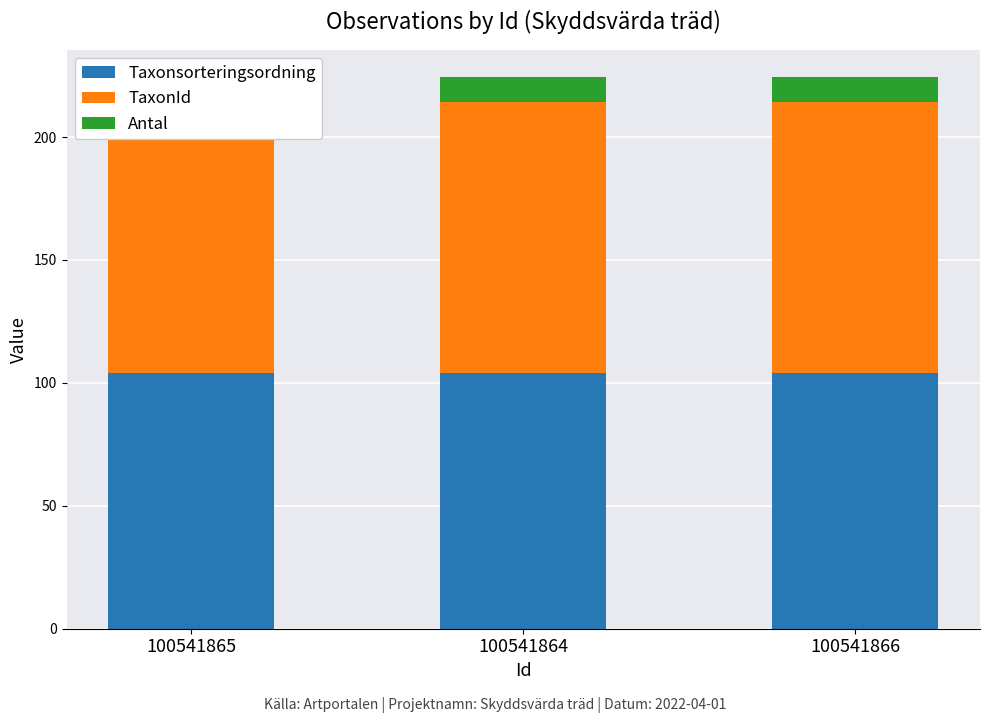

What position from the right is 100541865?

3